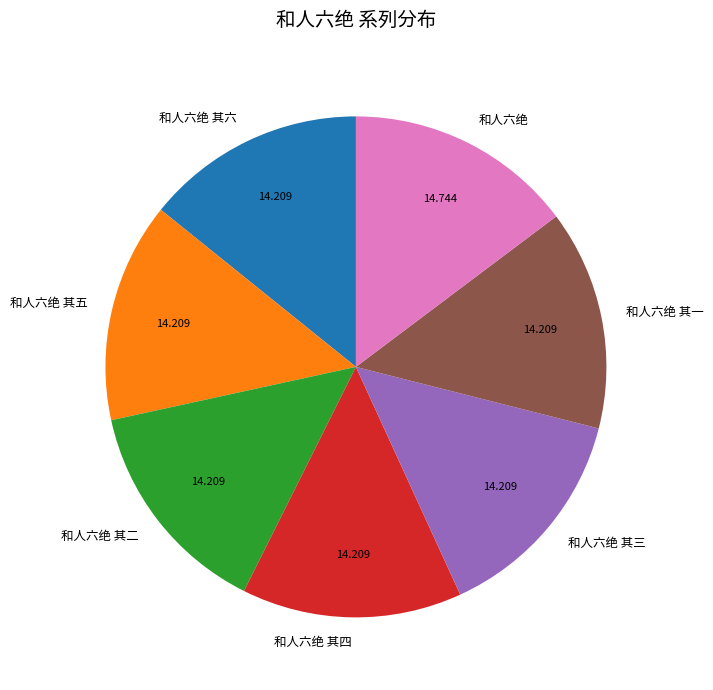

Does any single category account for the majority?

No